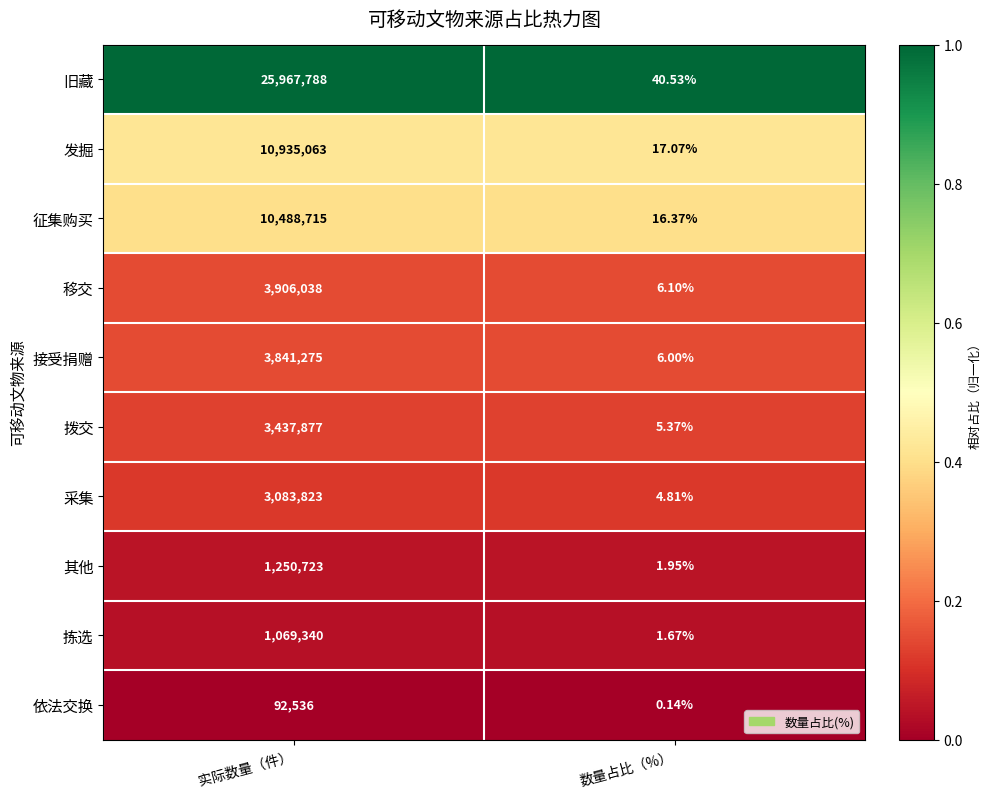

At which category is the sum across all series the highest?

实际数量（件）